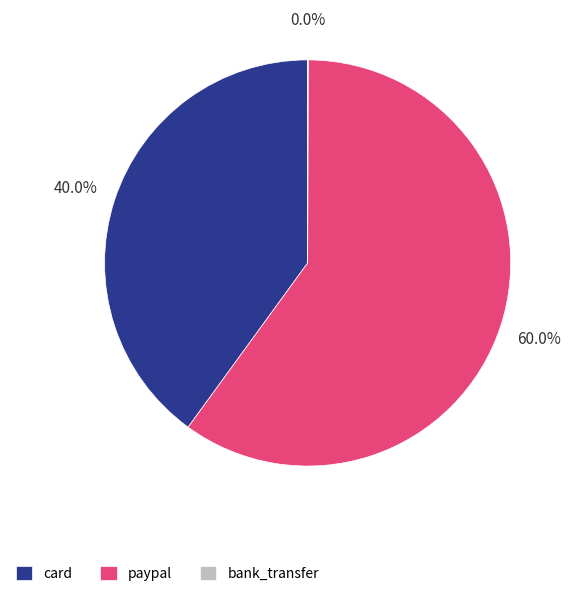

Which has a higher value, card or paypal?

paypal